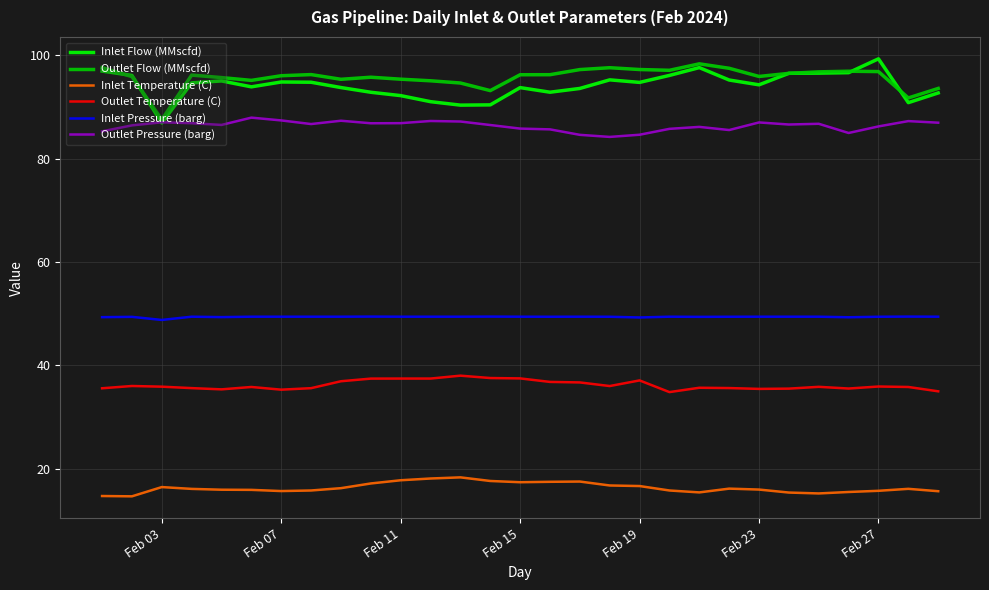

What is the smallest value displayed?

14.6